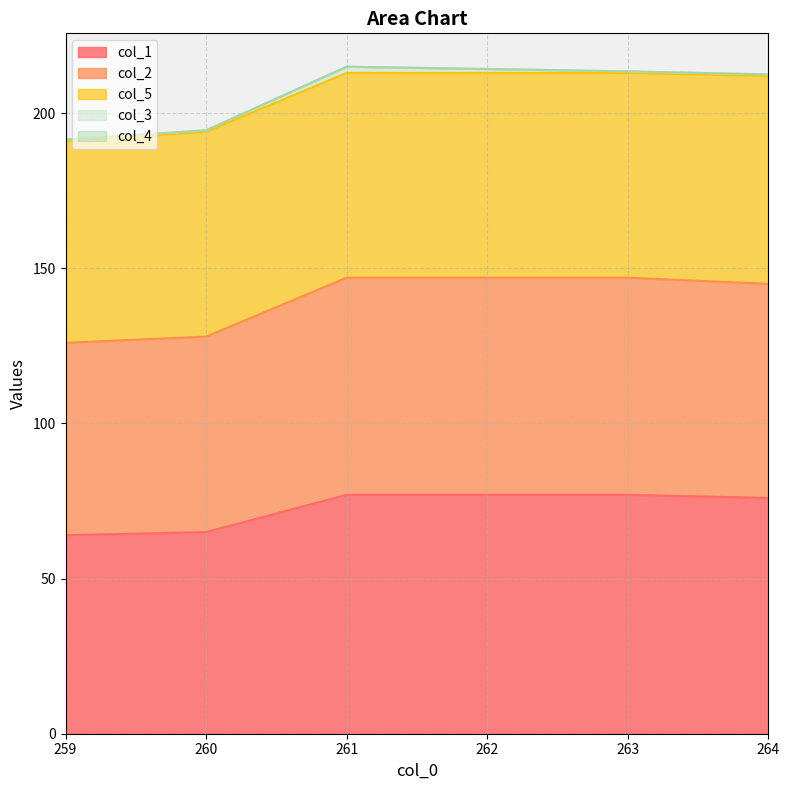

Between 263.0 and 261.0, which is larger?

263.0